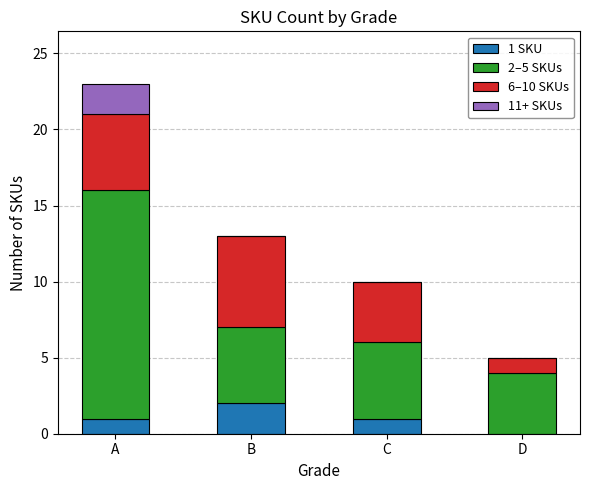

Reading left to right, transcribe the values for 1 SKU.

A=1	B=2	C=1	D=0